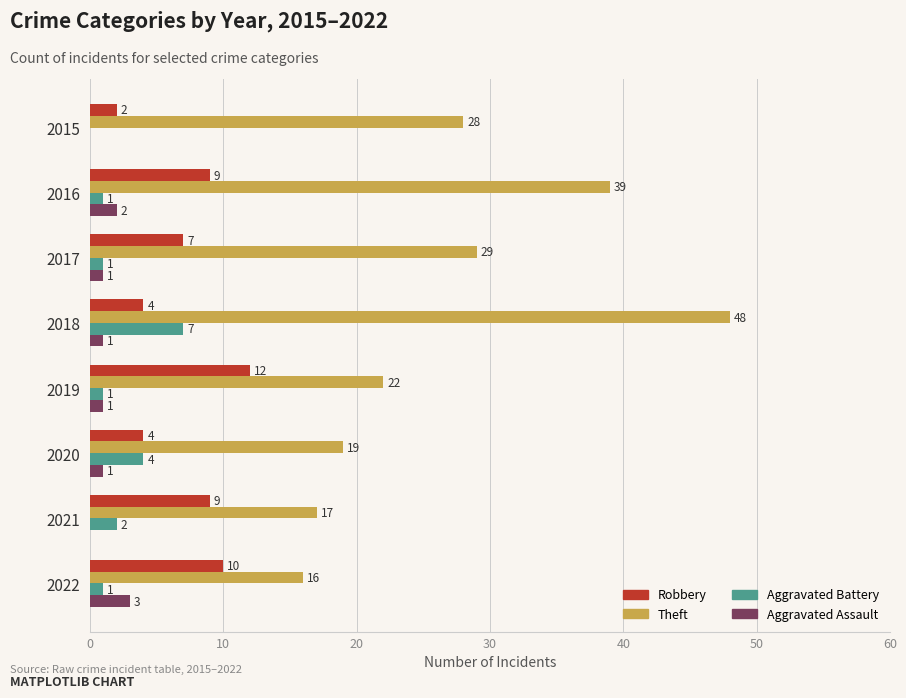

Which series has the largest total across all categories?

Theft